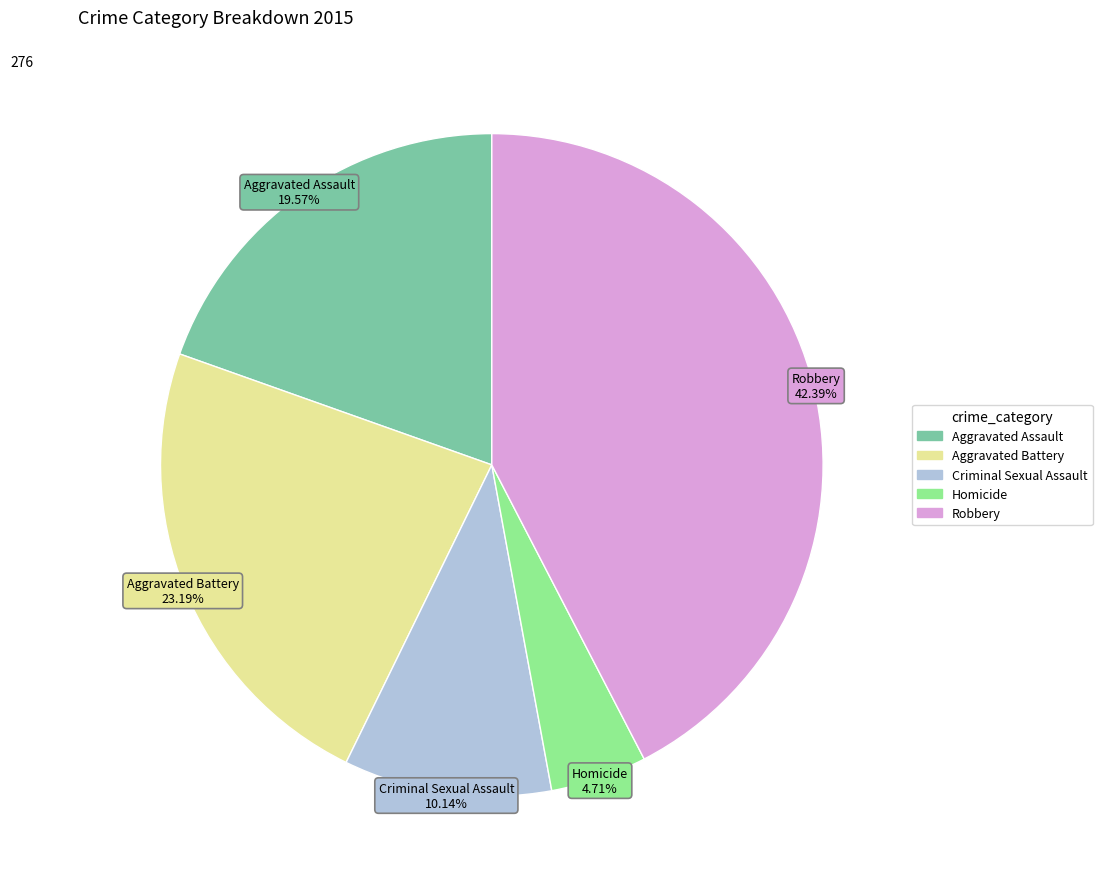

Rank the categories by value from highest to lowest.

Robbery, Aggravated Battery, Aggravated Assault, Criminal Sexual Assault, Homicide